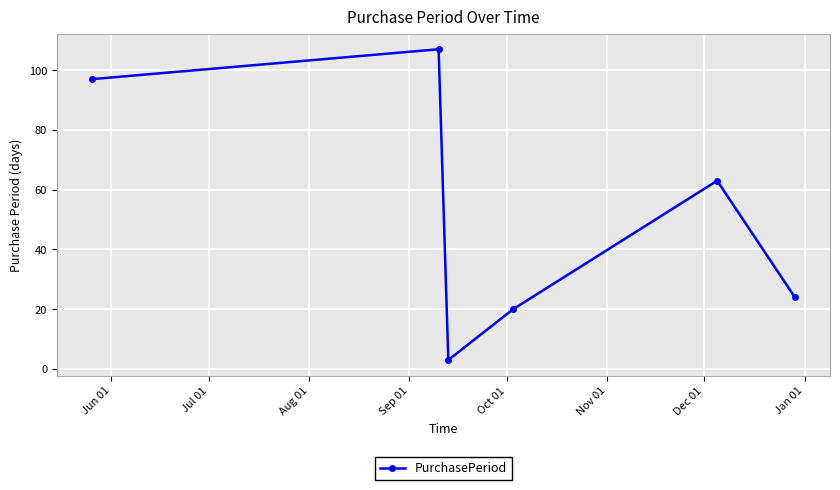

What is the difference between the maximum and minimum values?

104